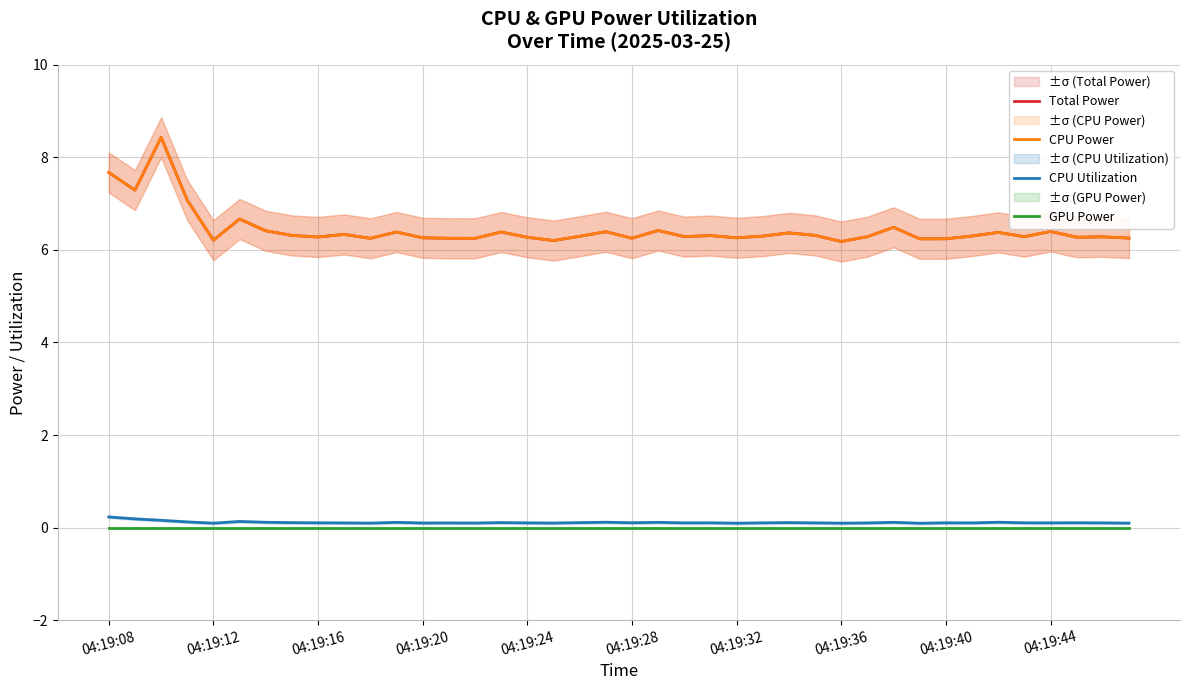

Rank the series at 18 from highest to lowest value.

Total Power, CPU Power, CPU Utilization, GPU Power